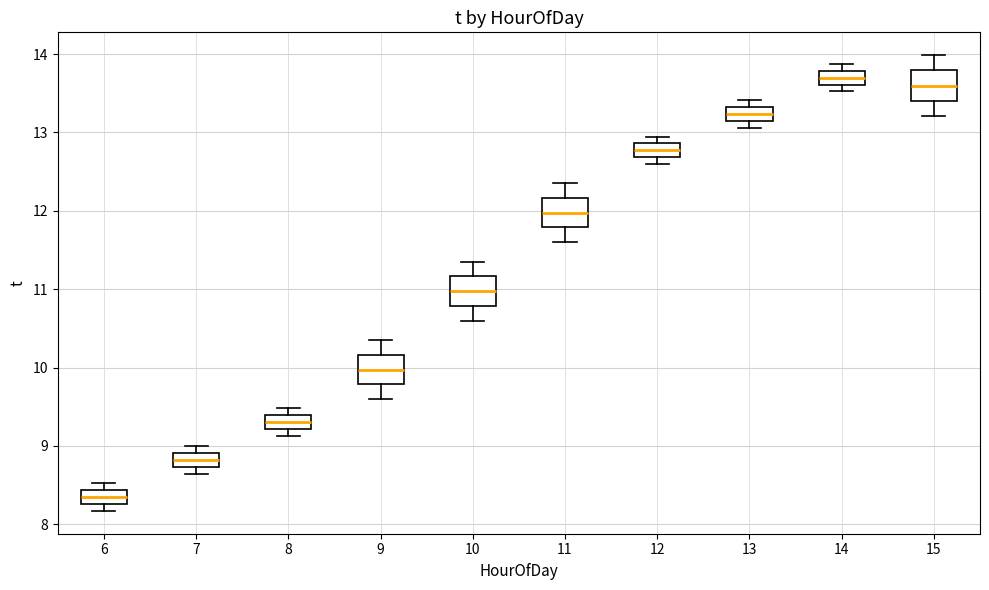

Where does the median line of the box at x = 15 sit on the y-axis? The values are not printed on the chart, so give them approximately, as read against the axis.

13.6